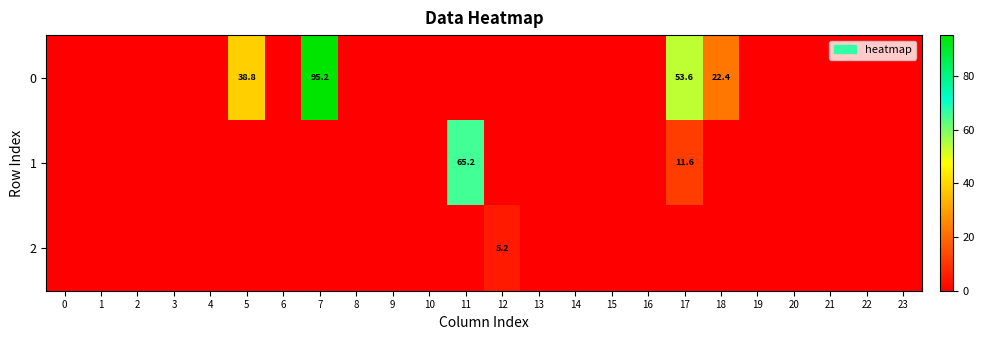

Is it true that 0 equals 22.4 at 18?

True